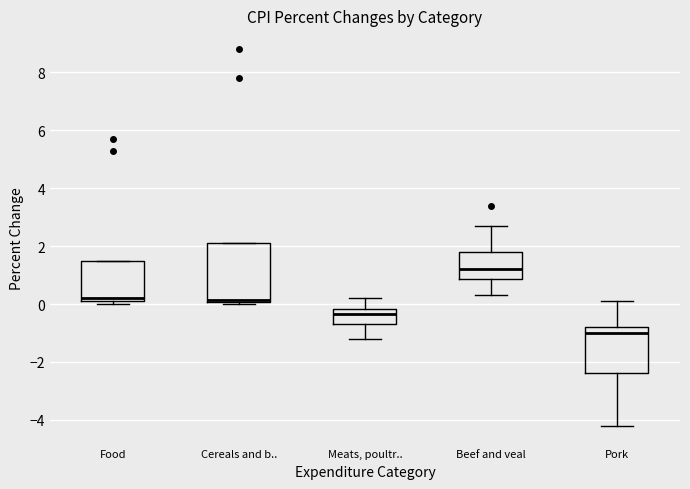

Reading left to right, transcribe this box plot: for each box, give where its median line is, the range the box spans, and where its two whiskers end, as read against the y-axis. The values are not printed on the chart, so give them approximately, as read against the axis.

Food: median 0.2 (just above the box's lower edge), box 0.2 to 1.4, whiskers 0.0 to 1.4
Cereals and b..: median 0.2, box 0.0 to 2.2, whiskers 0.0 (just below the box's lower edge) to 2.2
Meats, poultr..: median -0.4, box -0.6 to -0.2, whiskers -1.2 to 0.2
Beef and veal: median 1.2, box 0.8 to 1.8, whiskers 0.4 to 2.8
Pork: median -1.0, box -2.4 to -0.8, whiskers -4.2 to 0.2